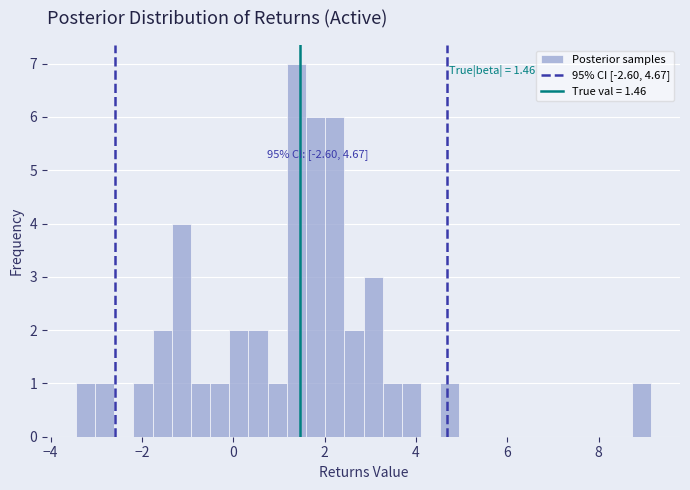

Read against the x-axis, roughly where is the centre of the tallest bar?

1.4